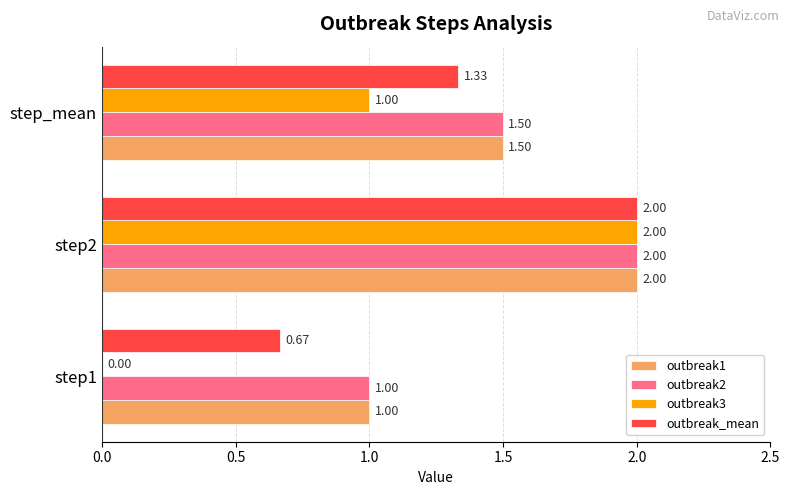

At which label is outbreak3 closest to 1?

step_mean